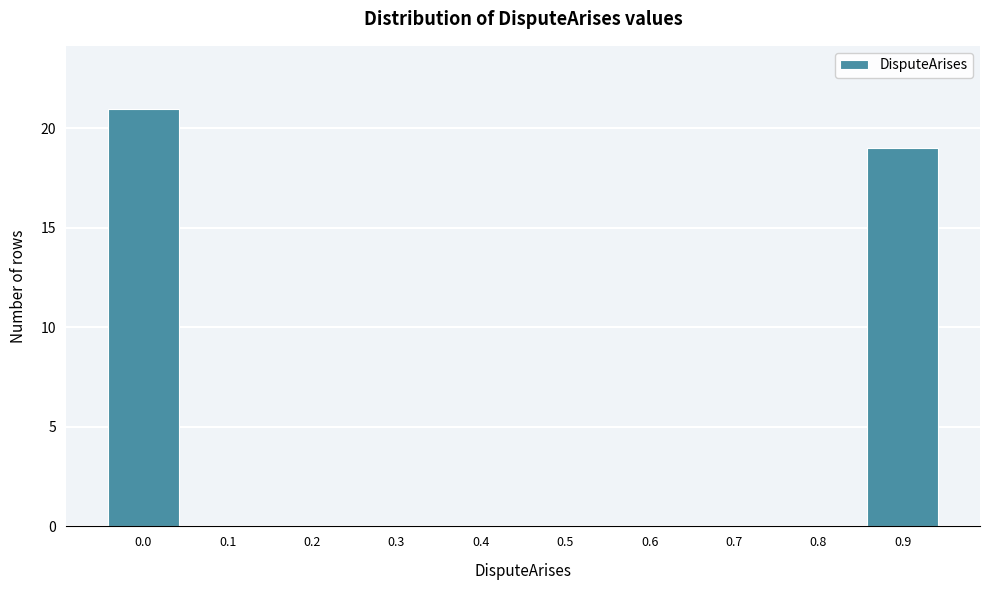

Reading left to right, extract all data points from this chart.

0.0=21	0.1=0	0.2=0	0.3=0	0.4=0	0.5=0	0.6=0	0.7=0	0.8=0	0.9=19